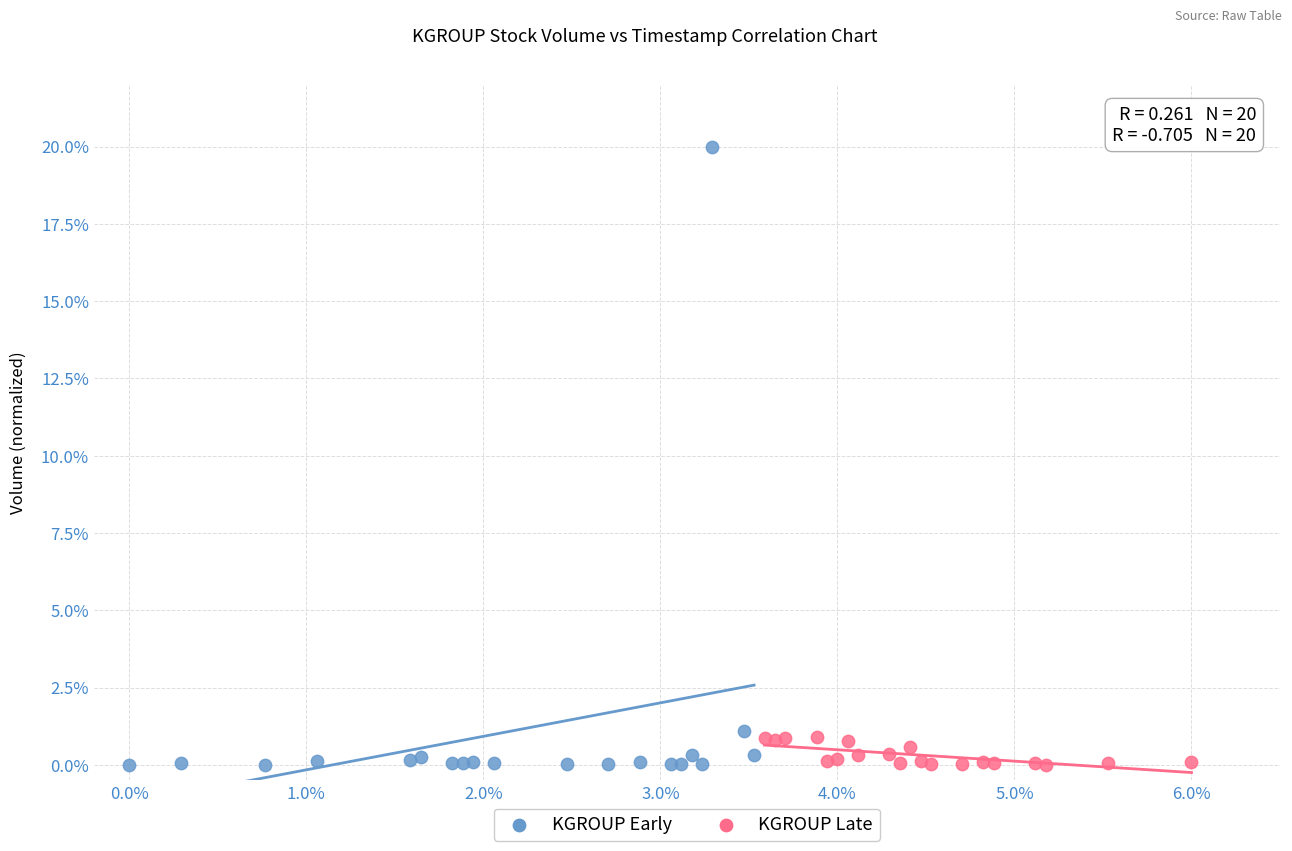

Which series contains the highest Y value?

KGROUP Early